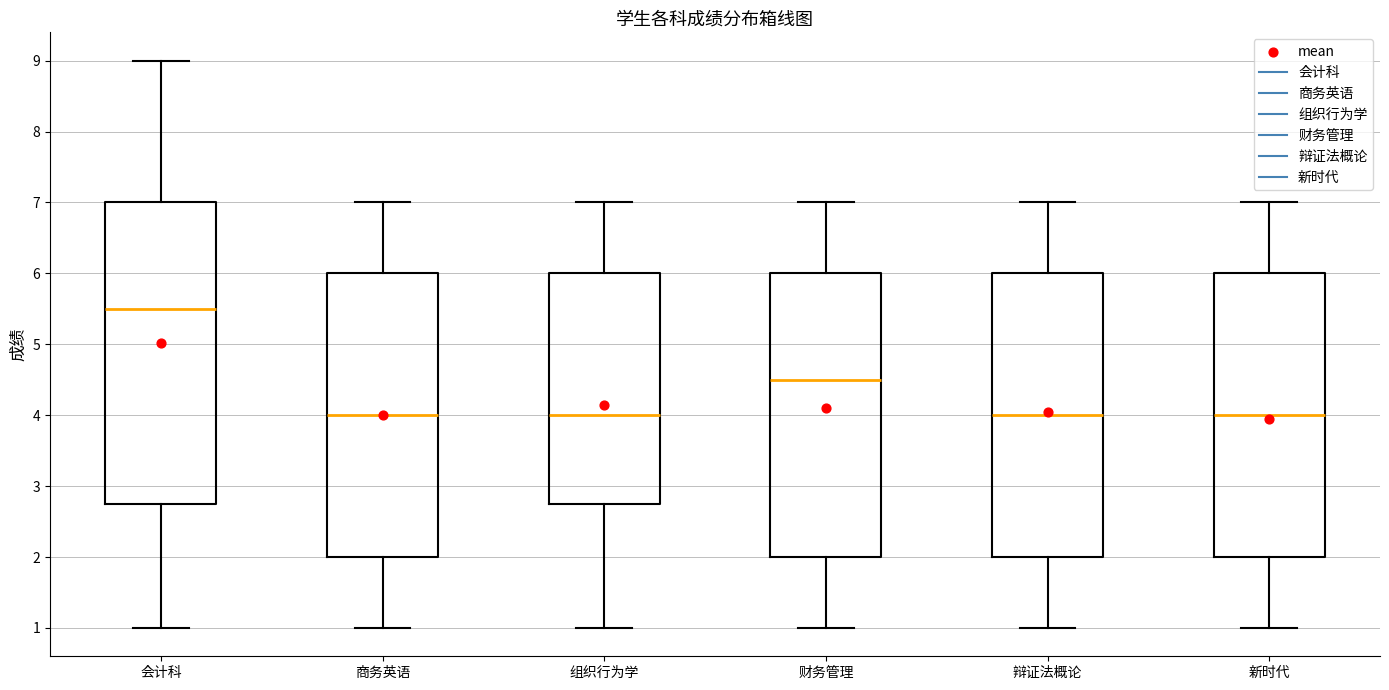

Reading left to right, transcribe this box plot: for each box, give where its median line is, the range the box spans, and where its two whiskers end, as read against the y-axis. The values are not printed on the chart, so give them approximately, as read against the axis.

会计科: median 5.5, box 2.8 to 7.0, whiskers 1.0 to 9.0
商务英语: median 4.0, box 2.0 to 6.0, whiskers 1.0 to 7.0
组织行为学: median 4.0, box 2.8 to 6.0, whiskers 1.0 to 7.0
财务管理: median 4.5, box 2.0 to 6.0, whiskers 1.0 to 7.0
辩证法概论: median 4.0, box 2.0 to 6.0, whiskers 1.0 to 7.0
新时代: median 4.0, box 2.0 to 6.0, whiskers 1.0 to 7.0